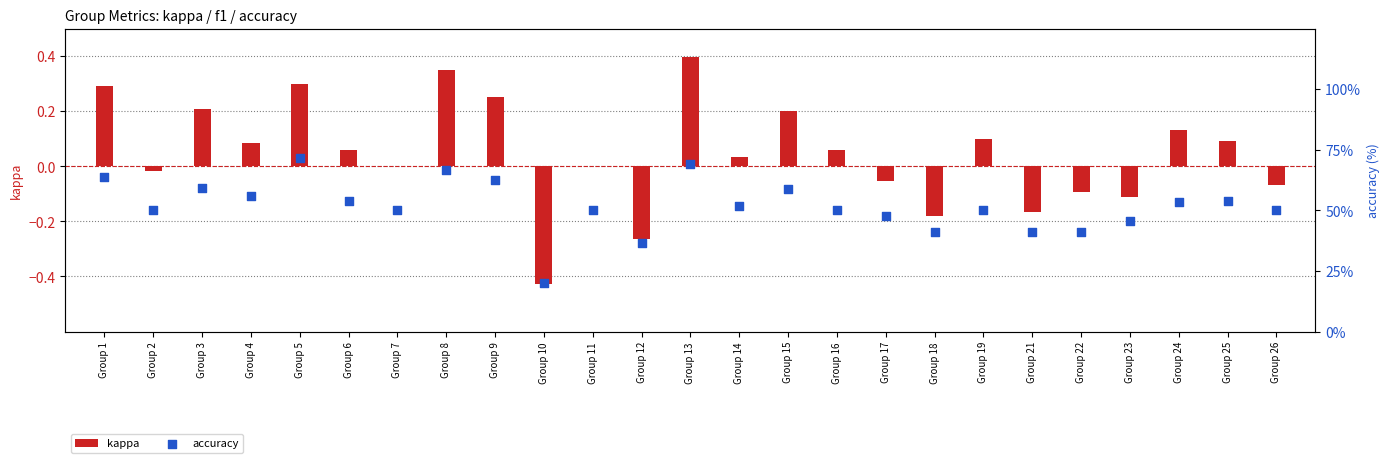

Which series reaches the maximum Y coordinate?

accuracy